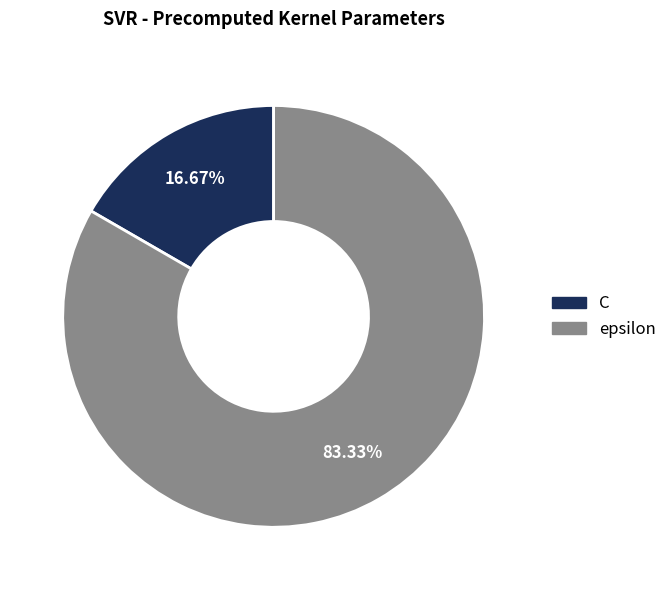

Is C the majority of the pie?

No